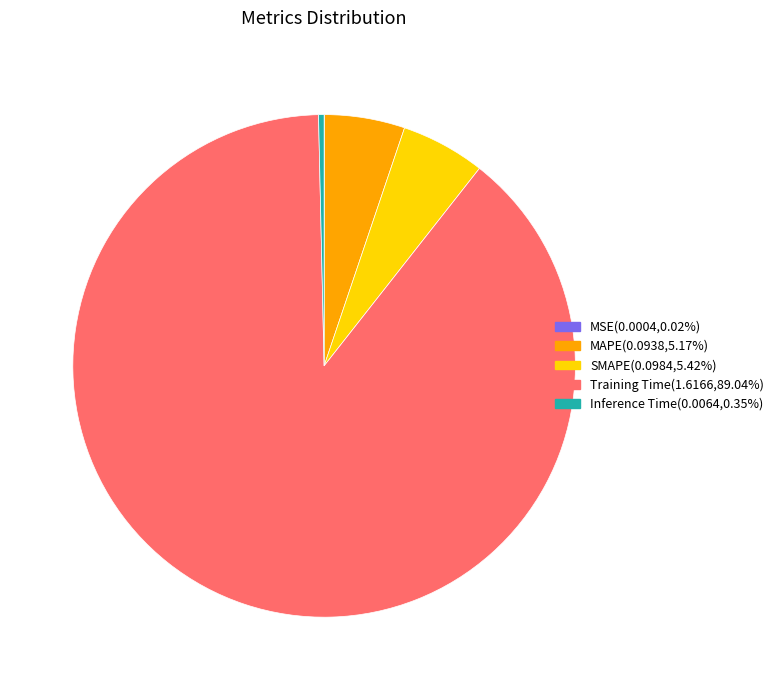

Is it true that MAPE is 5% of the pie?

True